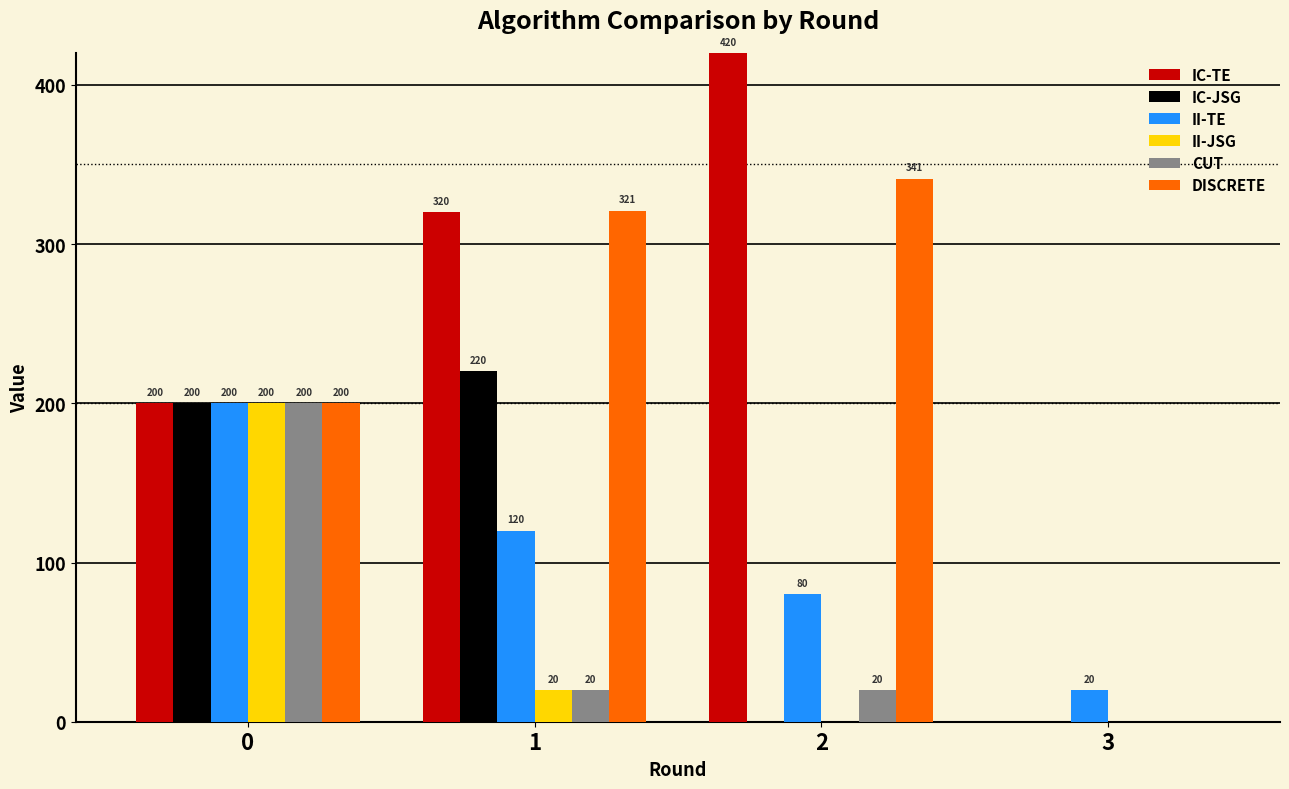

True or false: CUT has a value of 200 at 0.

True